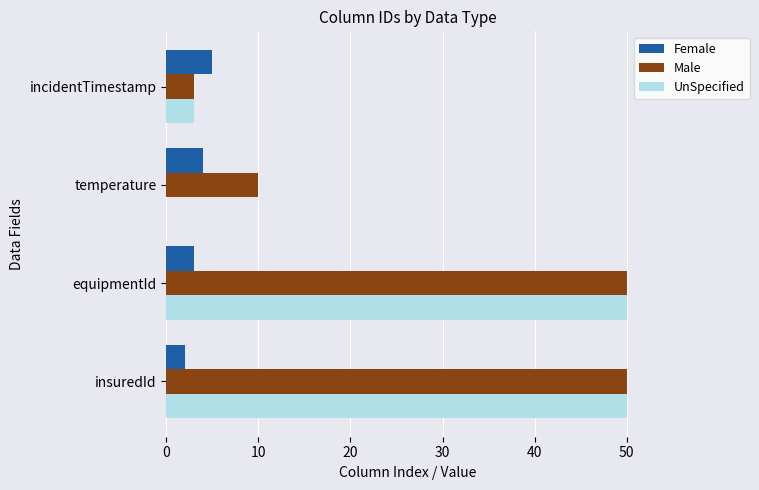

The Male series shows 3 at incidentTimestamp. True or false?

True